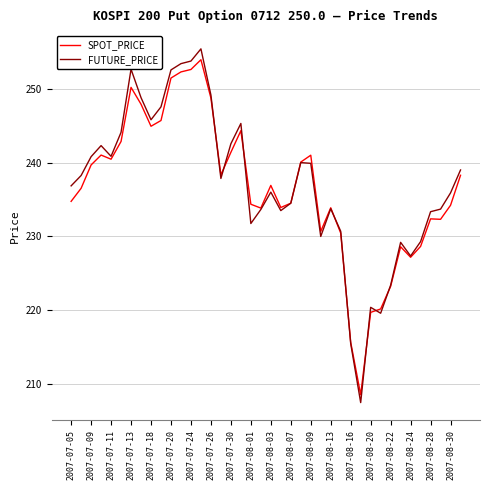

Rank the series by their maximum value, from lowest to highest.

SPOT_PRICE, FUTURE_PRICE